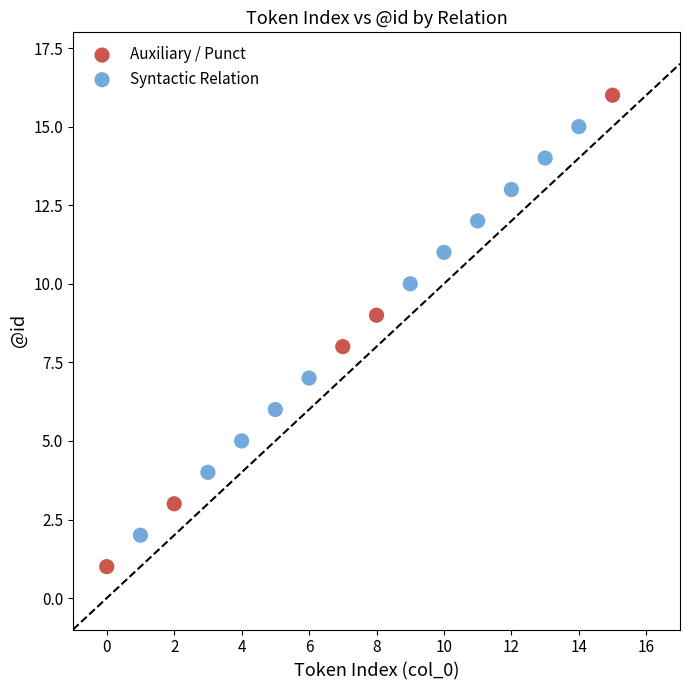

Which series reaches the maximum Y coordinate?

Auxiliary / Punct